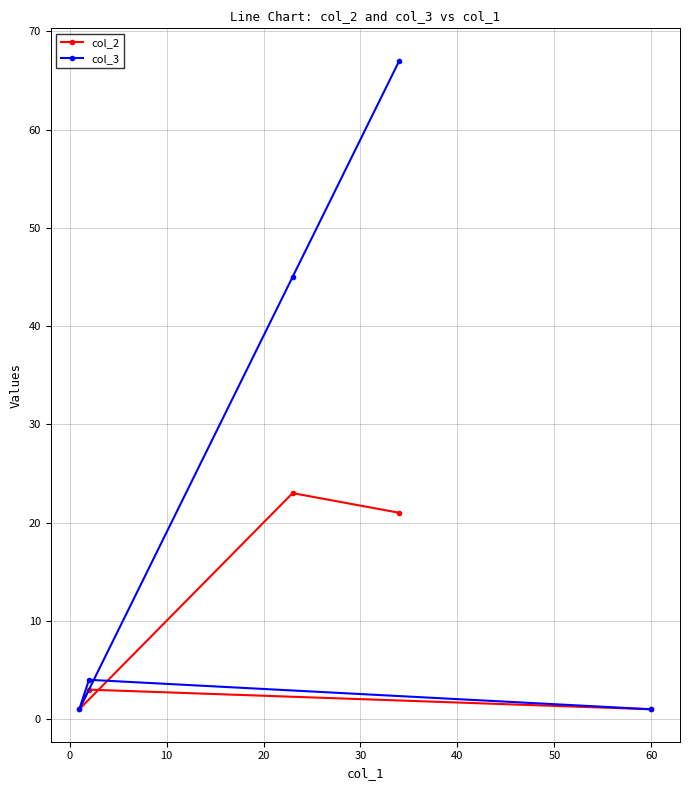

What is the minimum value for col_2?

1